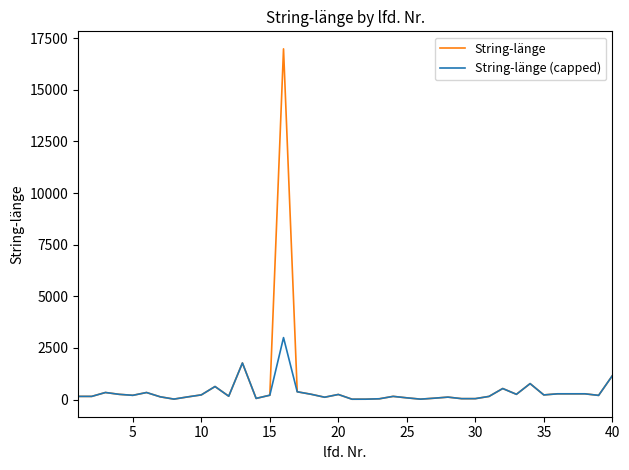

Rank the series by their maximum value, from highest to lowest.

String-länge, String-länge (capped)